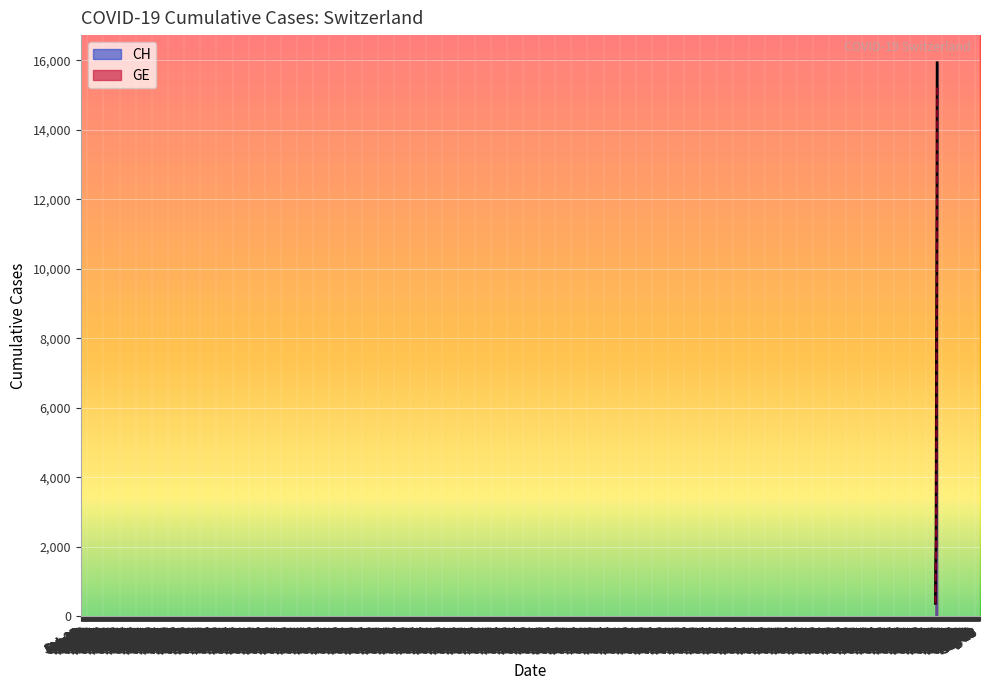

True or false: CH (line) and GE (line) cross at least once.

False